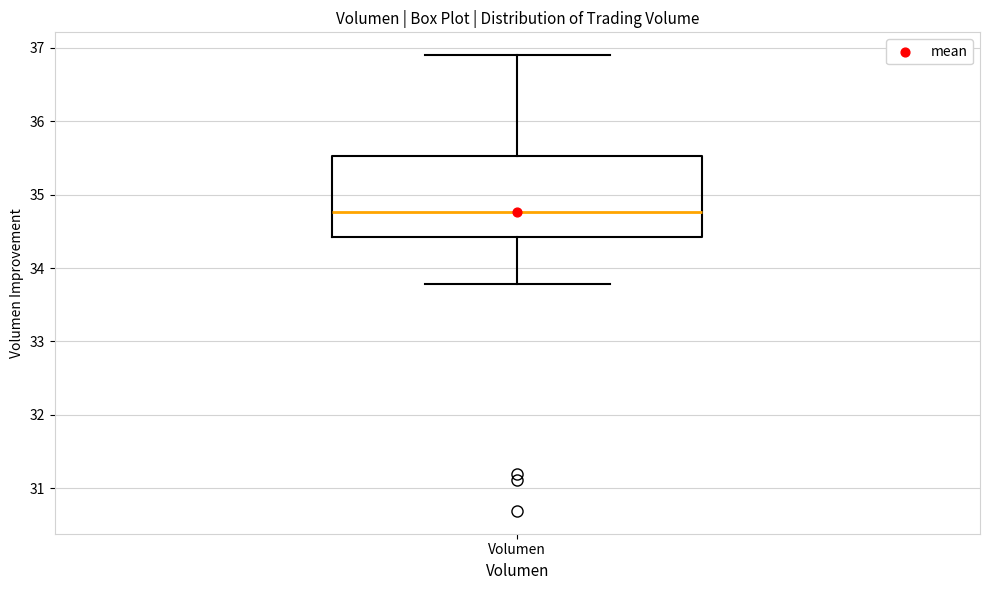

Read this box plot against the y-axis: the position of the median line, the range covered by the box, and the ends of both whiskers. The values are not printed on the chart, so give them approximately, as read against the axis.

median 34.8, box 34.4 to 35.5, whiskers 33.8 to 36.9